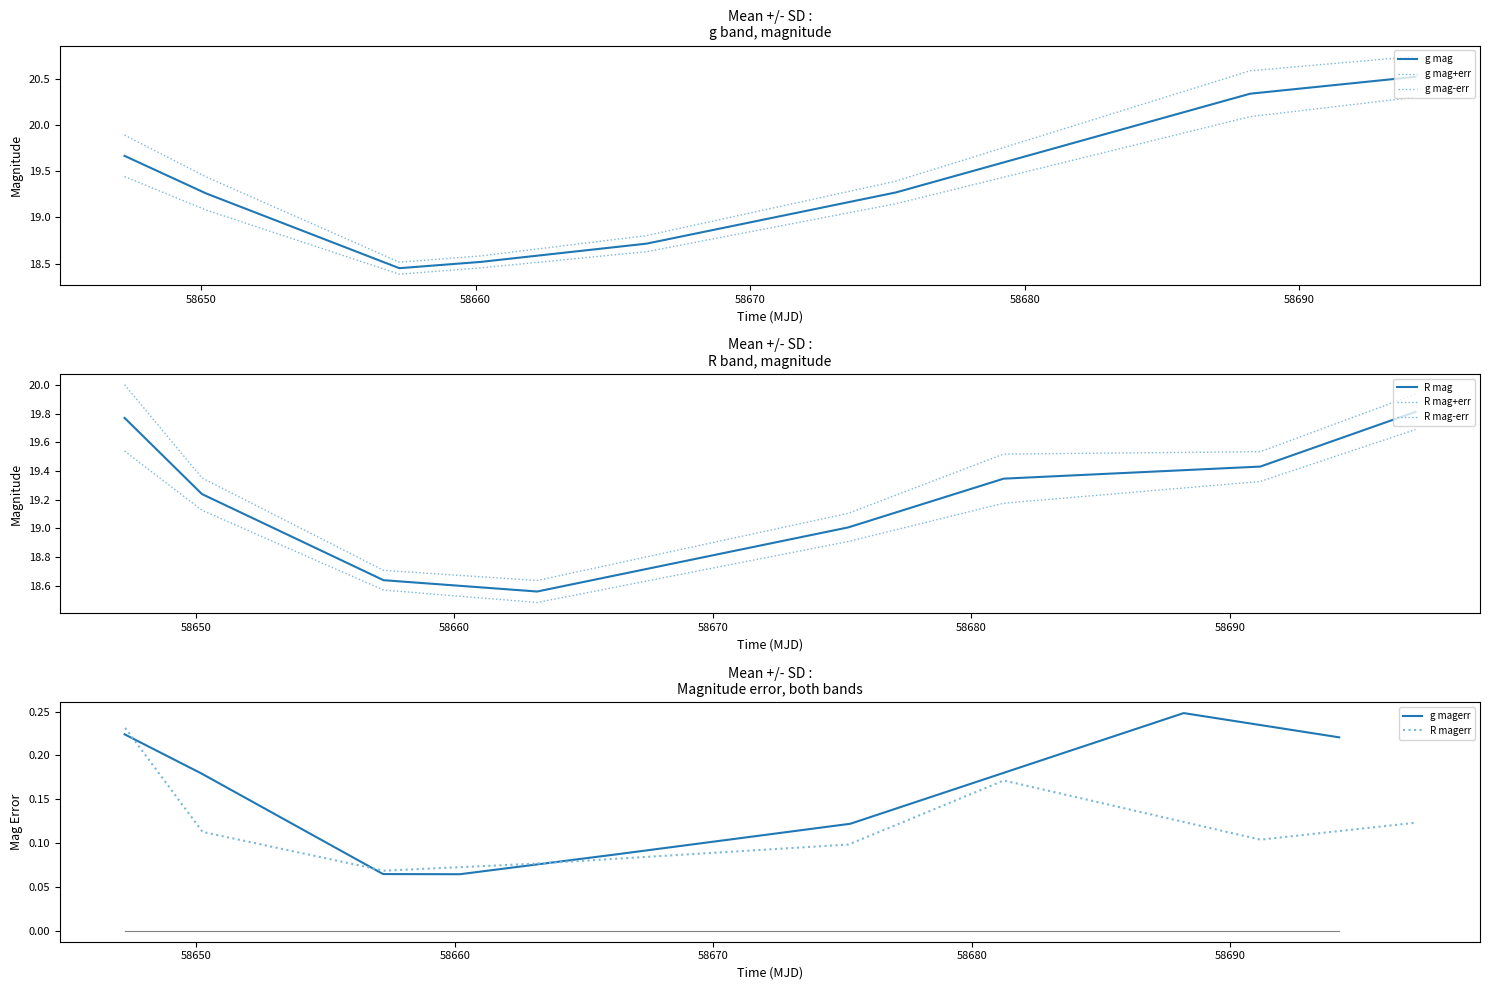

In R_mag, how many points are lower than both neighbors (excluding endpoints)?

1